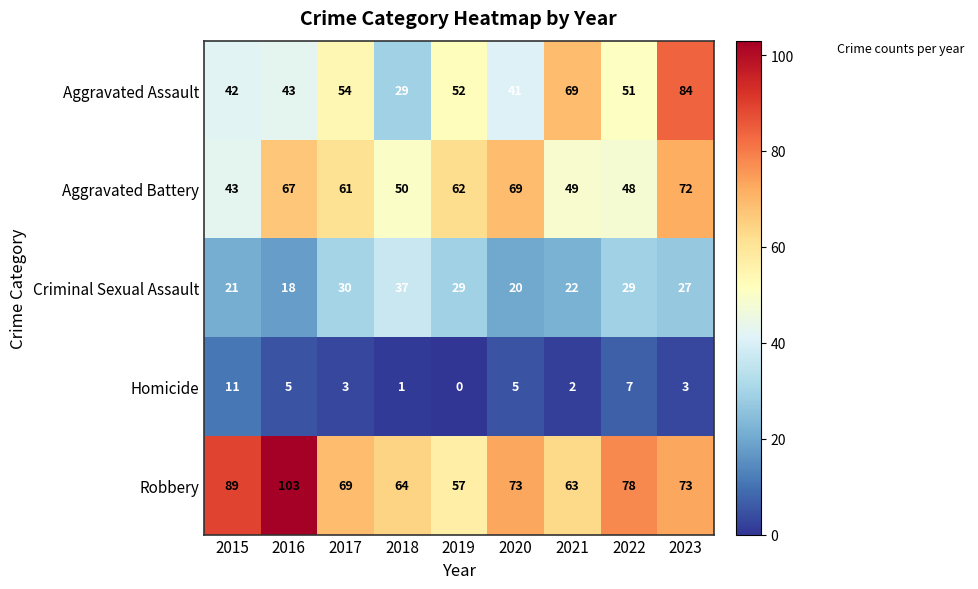

Which series changed the most between 2015 and 2021?

Aggravated Assault